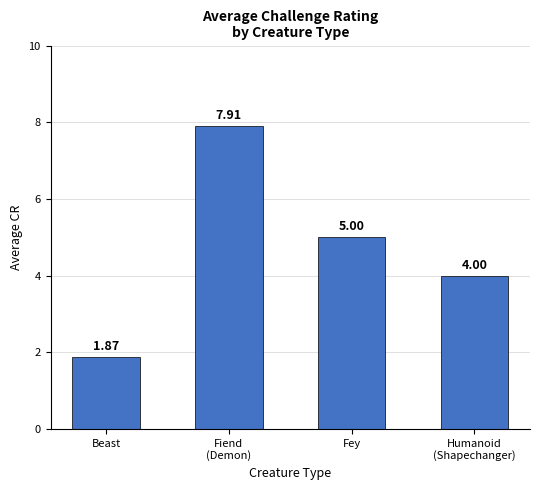

List the labels in order of value, smallest first.

Beast, Humanoid
(Shapechanger), Fey, Fiend
(Demon)